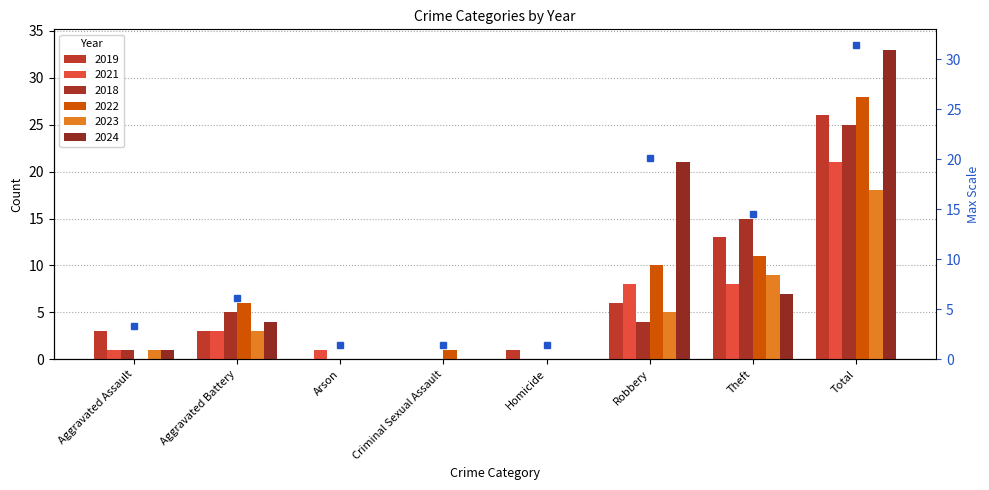

Between Aggravated Battery and Total, which series saw the biggest shift?

2024